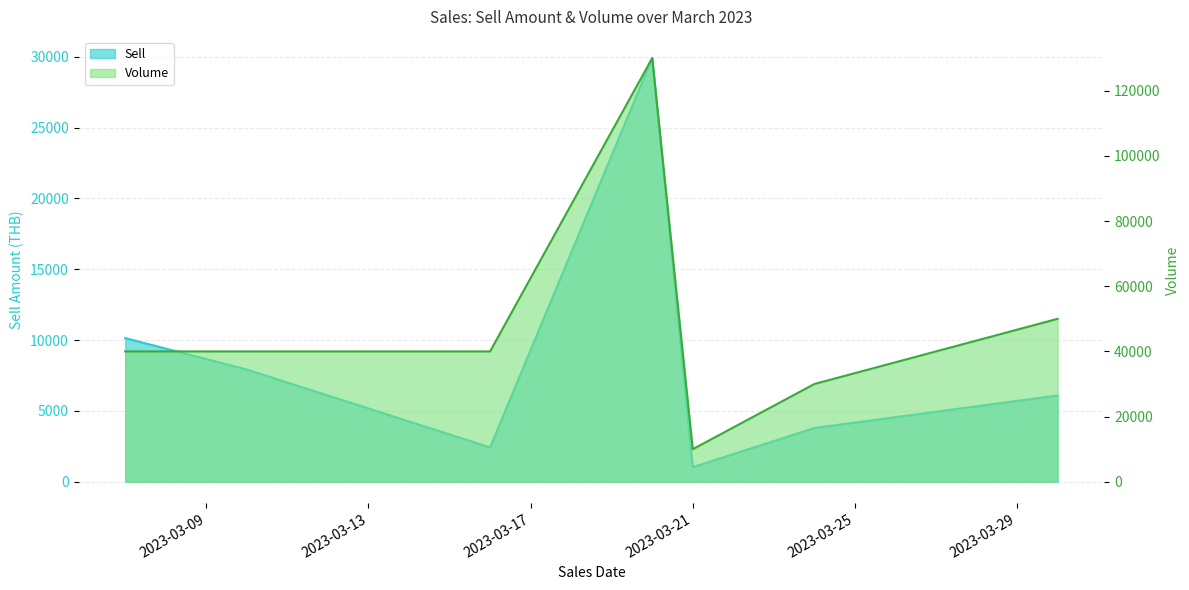

What is the lowest value of the Volume series?

10000